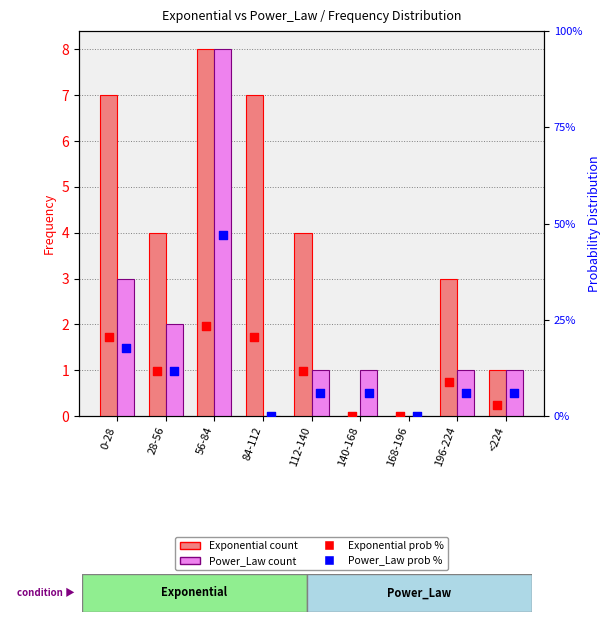

What is the total value across all series at <224?

10.8